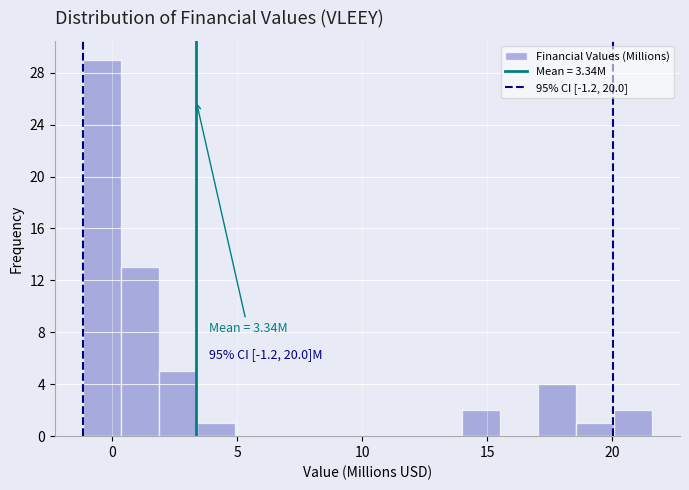

Around what value on the x-axis is the tallest bar? Give the approximate position of its centre, as read against the axis.

-0.5